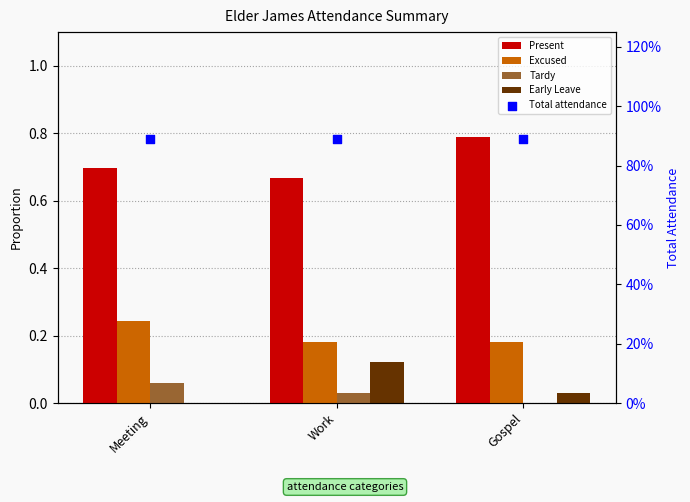

Which series reaches the minimum Y coordinate?

Tardy